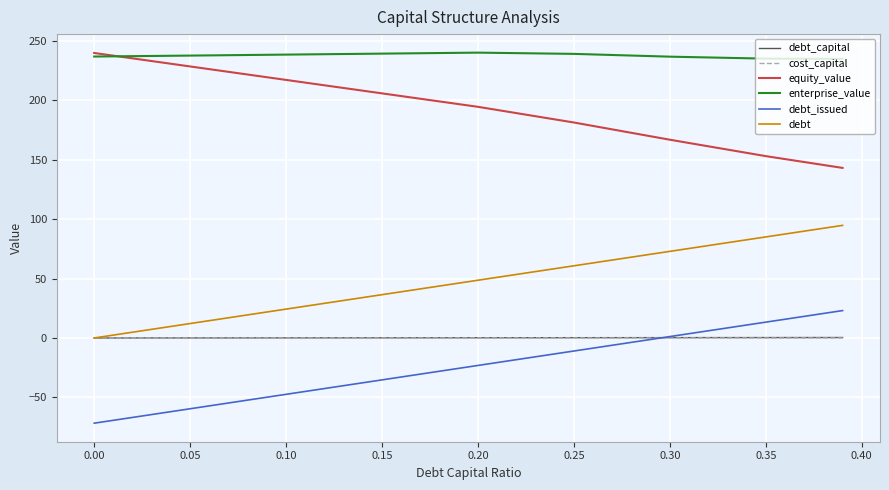

Which series has the largest total across all categories?

enterprise_value